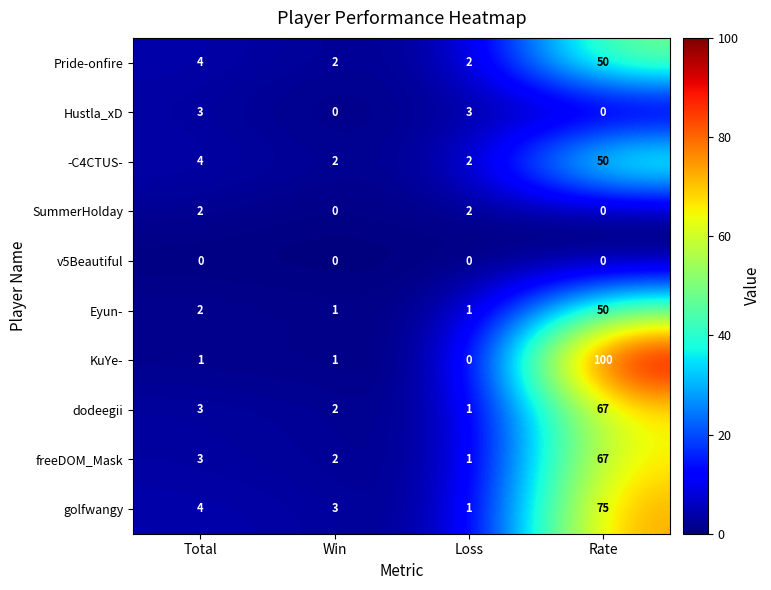

Is it true that Eyun- equals 50 at Rate?

True